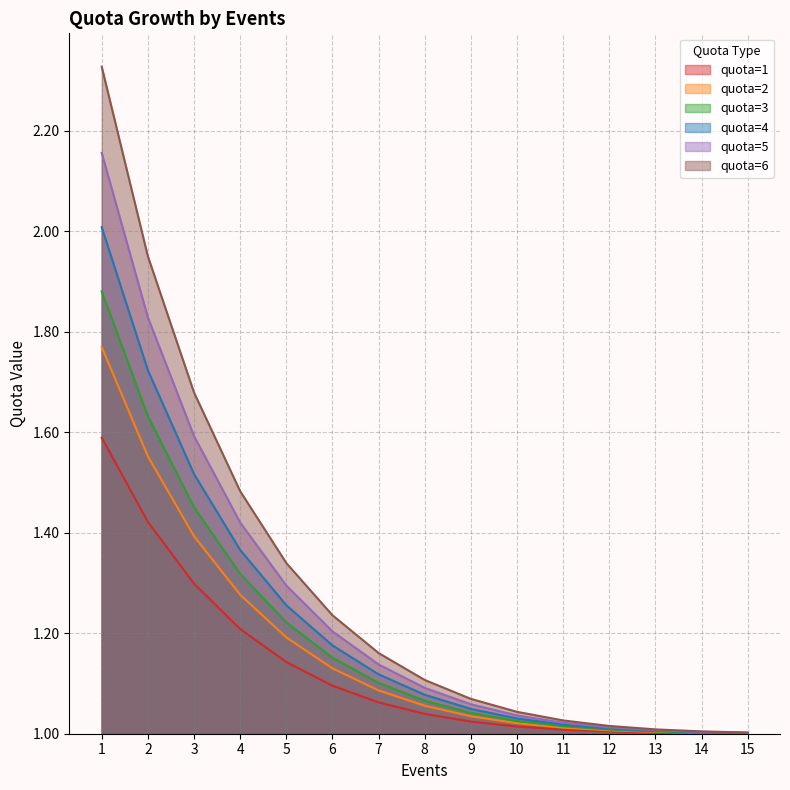

How many distinct data groups are displayed?

6